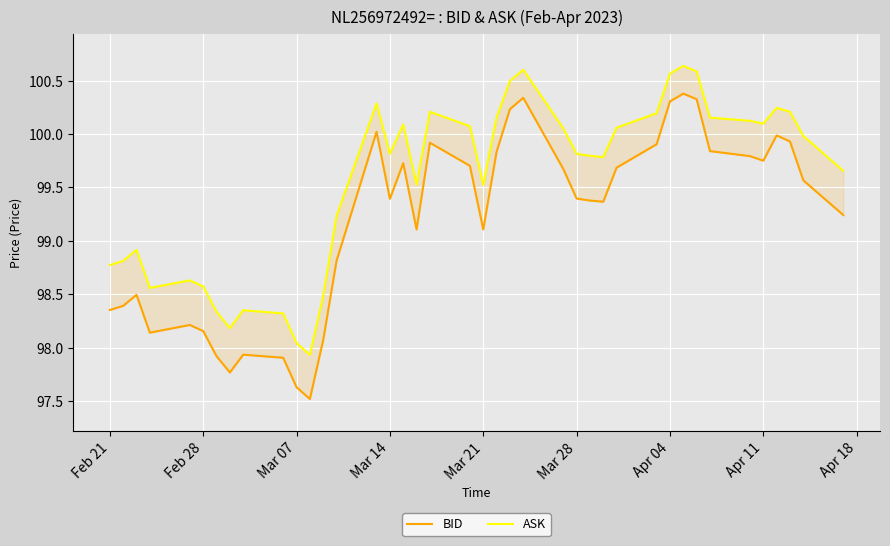

True or false: ASK and BID cross at least once.

False